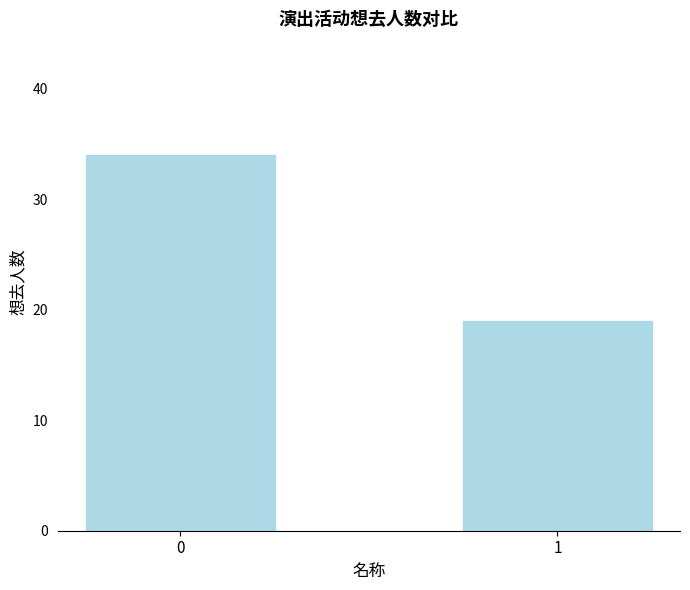

Does the chart contain stacked bars?

No